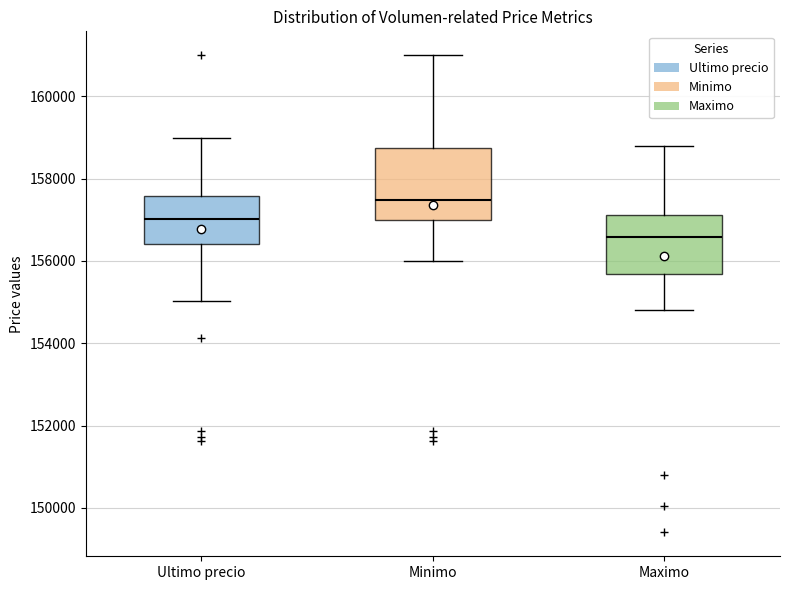

Which box is the tallest, from its lower edge to its upper edge?

Minimo